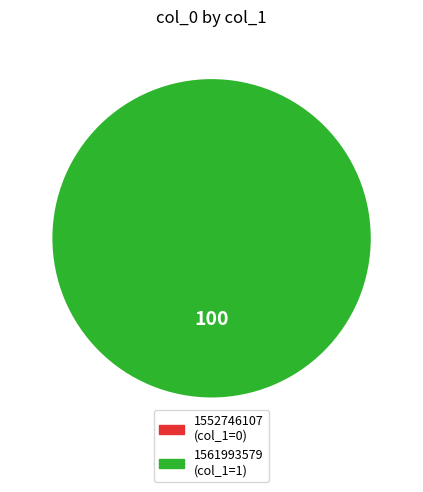

What percentage do 1561993579 and 1552746107 together represent?

100.0%